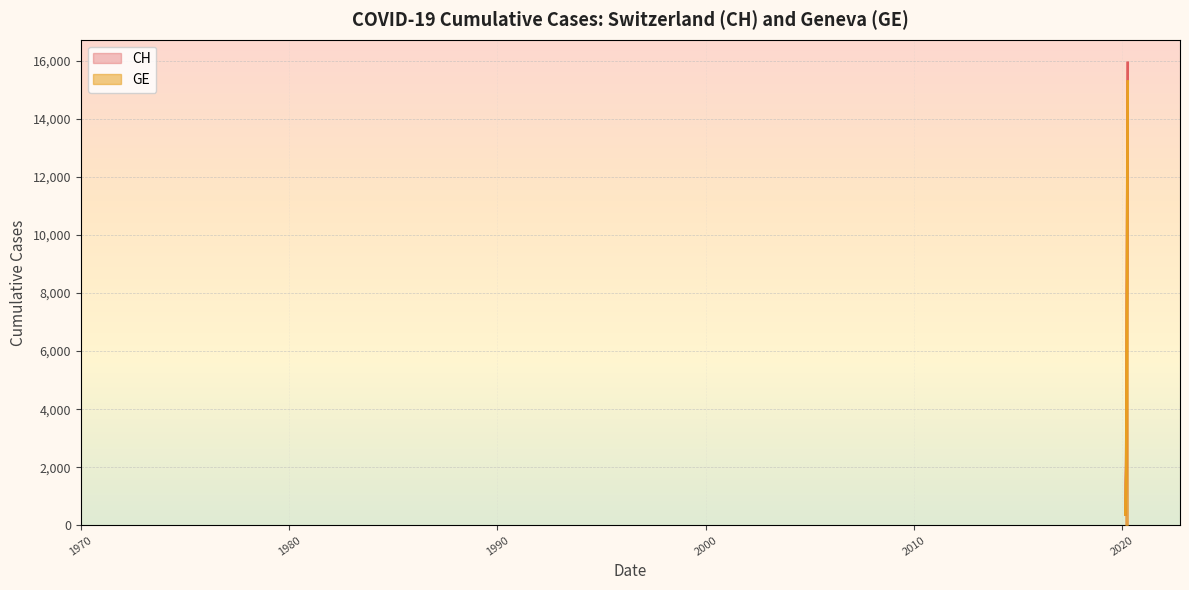

What is the maximum value shown in the chart?

15926